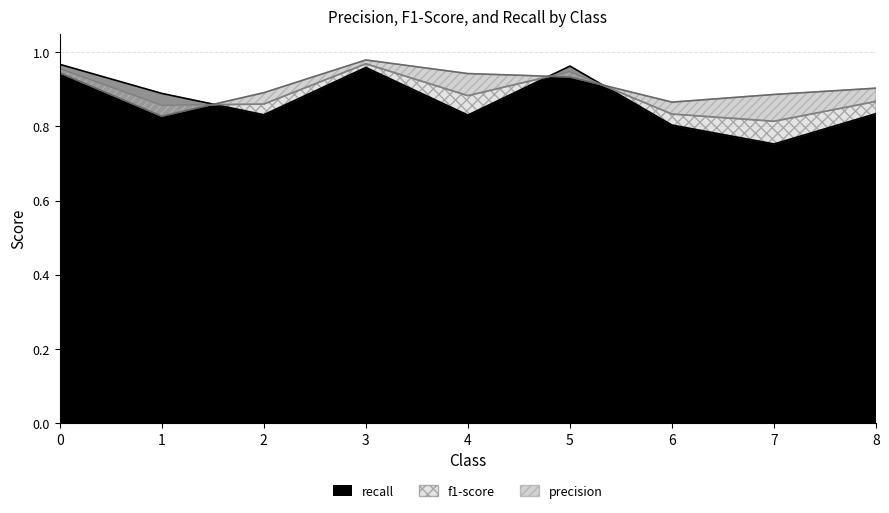

What is the difference between the recall values at 4 and 0?

0.1